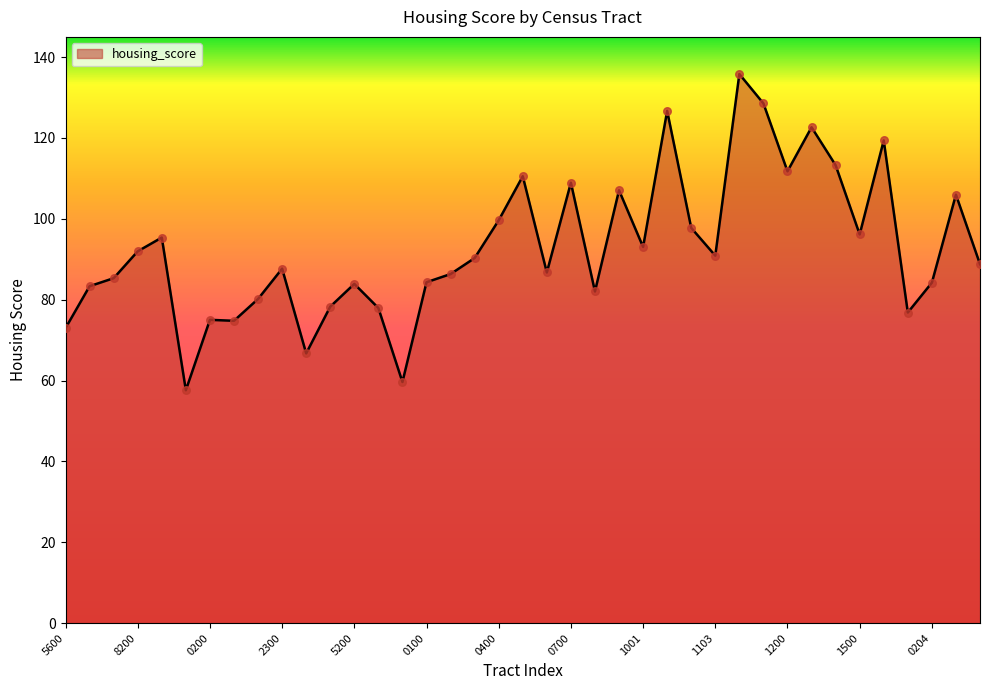

What is the smallest value displayed?

57.6